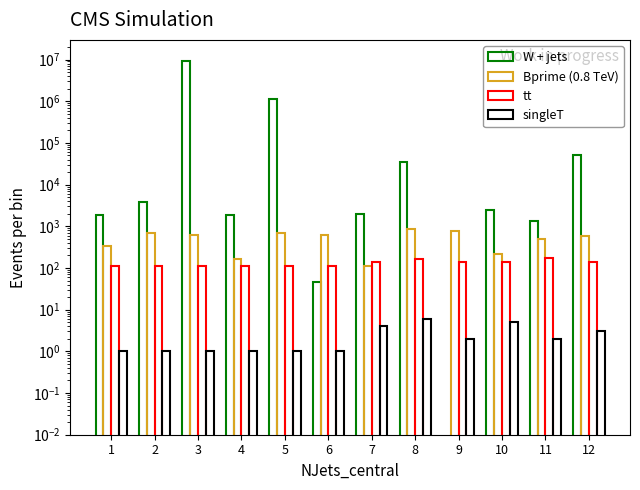

At how many categories does at least one series exceed 205416?

2